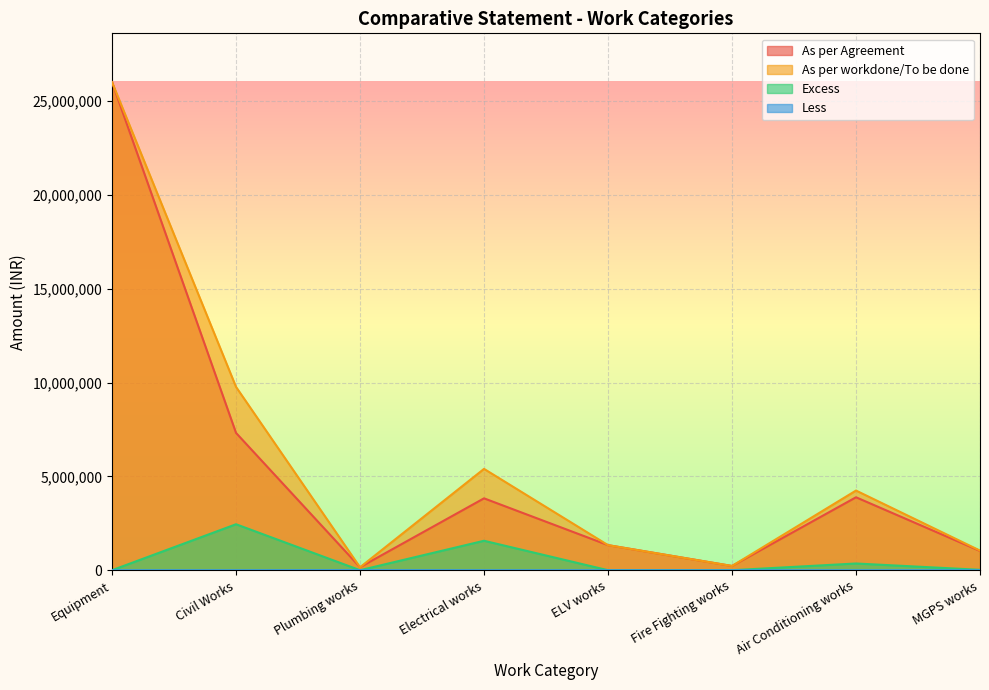

Reading left to right, list all the values displayed in this chart.

As per Agreement: Equipment=26020476	Civil Works=7320696	Plumbing works=160285	Electrical works=3832437	ELV works=1337000	Fire Fighting works=225880	Air Conditioning works=3888485	MGPS works=1025822
As per workdone/To be done: Equipment=26020476	Civil Works=9771662	Plumbing works=156101	Electrical works=5402274	ELV works=1337000	Fire Fighting works=225880	Air Conditioning works=4247076	MGPS works=1046572
Excess: Equipment=0	Civil Works=2450966	Plumbing works=0	Electrical works=1569837	ELV works=0	Fire Fighting works=0	Air Conditioning works=358591	MGPS works=20750
Less: Equipment=0	Civil Works=0	Plumbing works=4184	Electrical works=0	ELV works=0	Fire Fighting works=0	Air Conditioning works=0	MGPS works=0